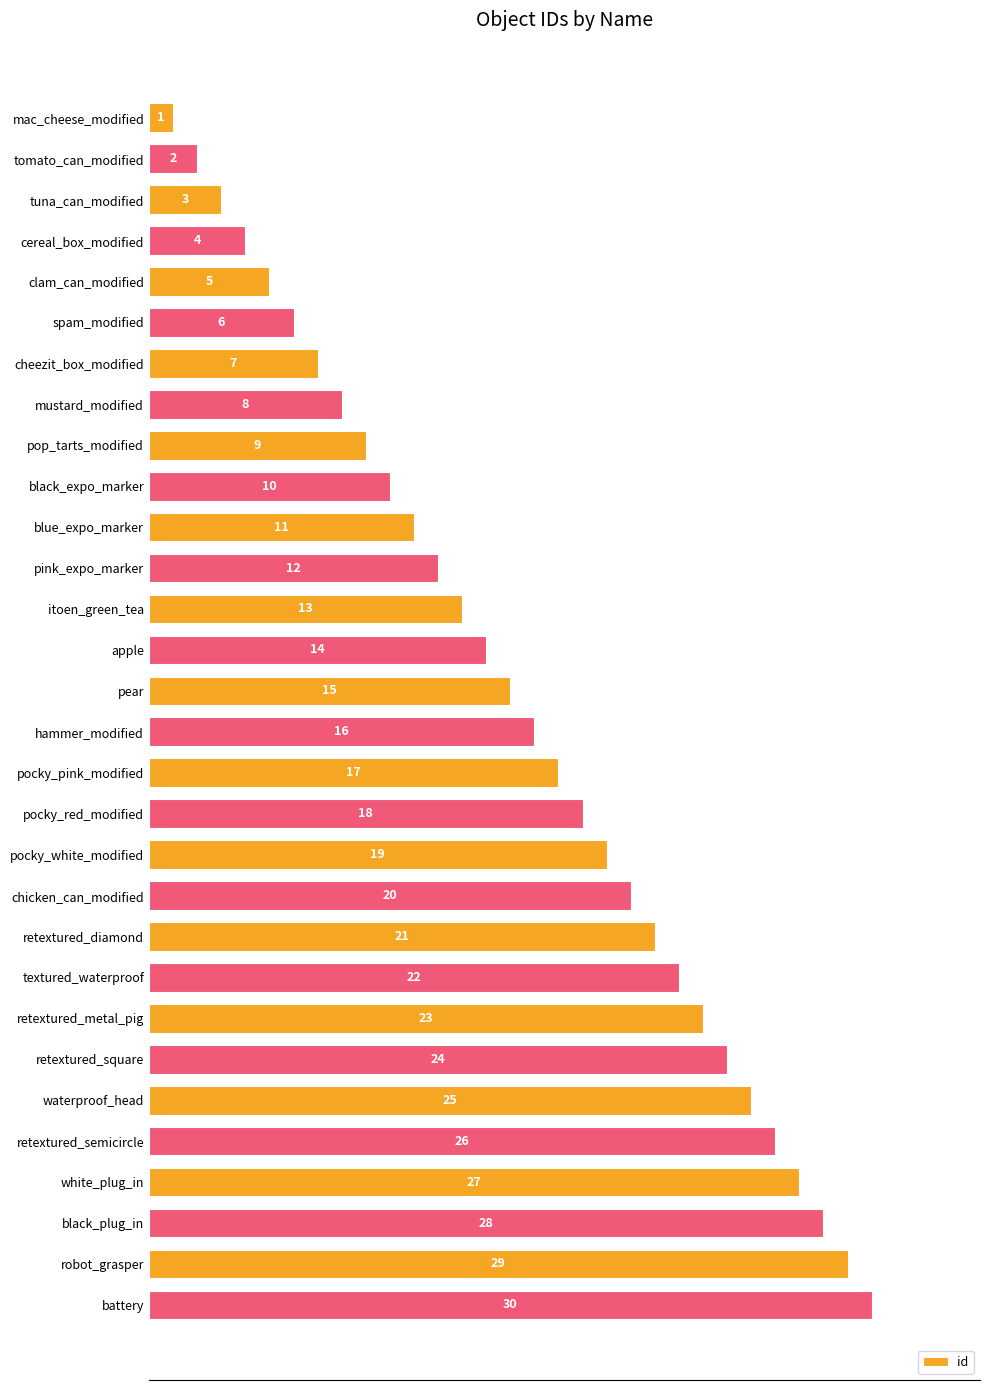

Where is the data nearest to the value 15?

pear